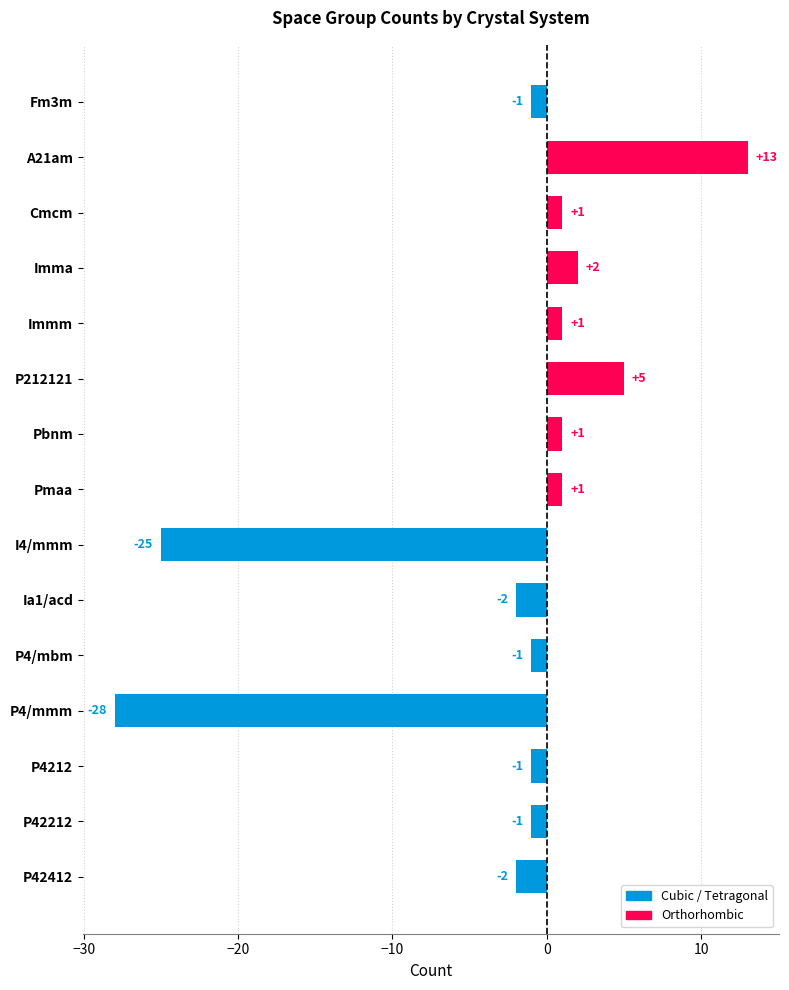

How many negative values are there?

8